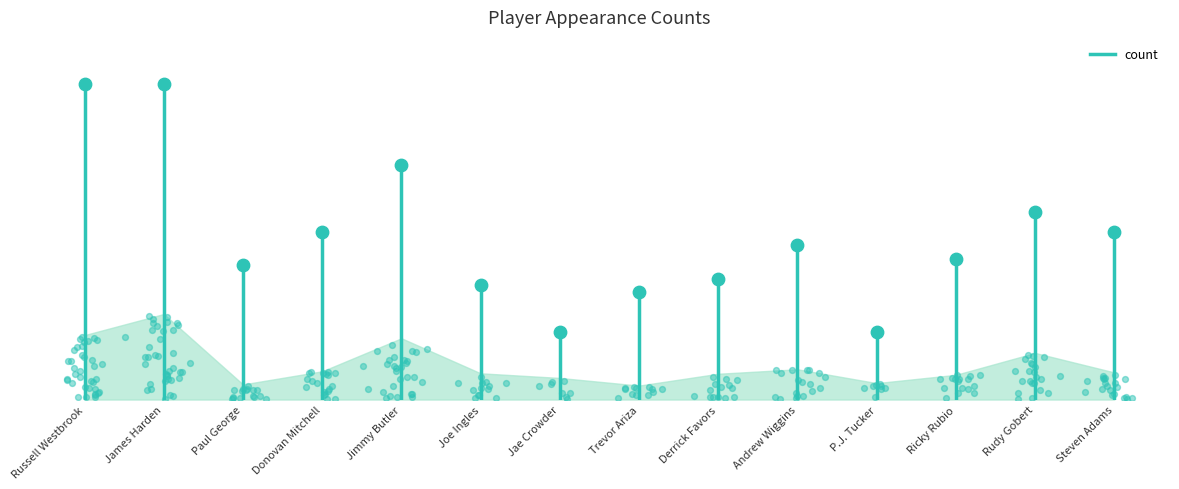

What is the ratio of the value at Steven Adams to the value at Derrick Favors?

1.4